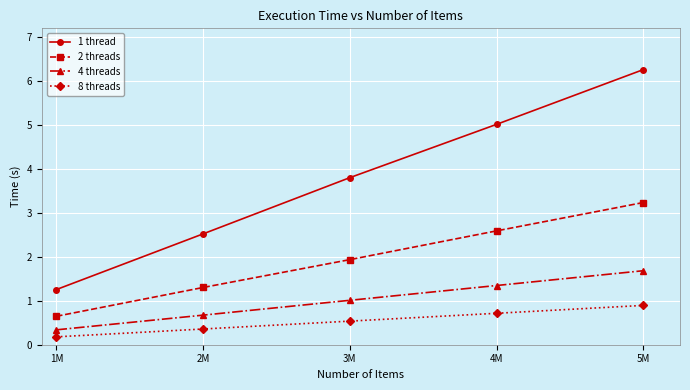

What is the difference between the 1 thread values at 3M and 5M?

2.5